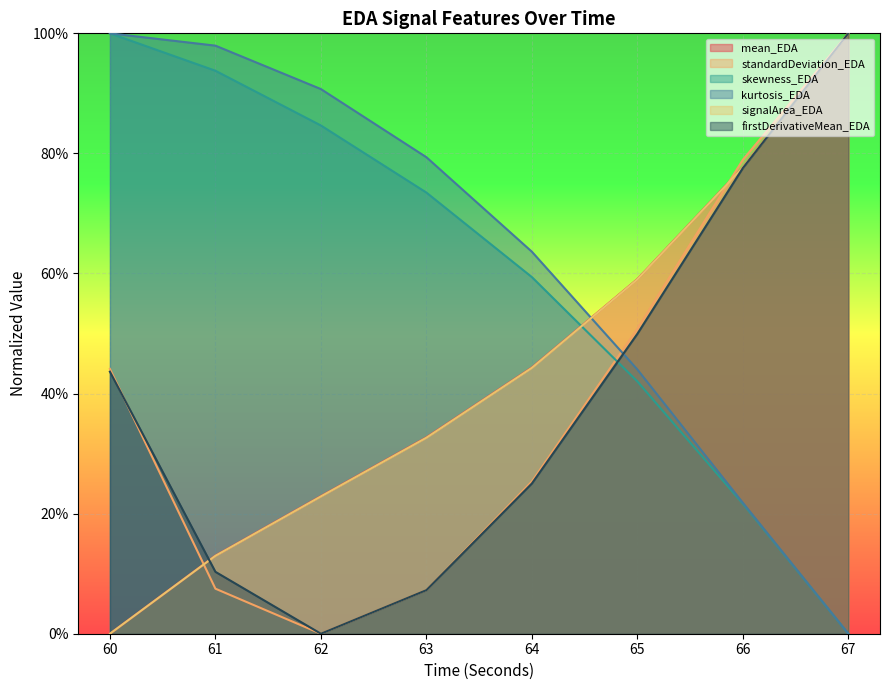

Reading left to right, extract all data points from this chart.

mean_EDA: 60=0.0	61=0.1	62=0.2	63=0.3	64=0.4	65=0.6	66=0.8	67=1.0
standardDeviation_EDA: 60=0.4	61=0.1	62=0.0	63=0.1	64=0.3	65=0.5	66=0.8	67=1.0
skewness_EDA: 60=1.0	61=0.9	62=0.8	63=0.7	64=0.6	65=0.4	66=0.2	67=0.0
kurtosis_EDA: 60=1.0	61=1.0	62=0.9	63=0.8	64=0.6	65=0.4	66=0.2	67=0.0
signalArea_EDA: 60=0.0	61=0.1	62=0.2	63=0.3	64=0.4	65=0.6	66=0.8	67=1.0
firstDerivativeMean_EDA: 60=0.4	61=0.1	62=0.0	63=0.1	64=0.3	65=0.5	66=0.8	67=1.0